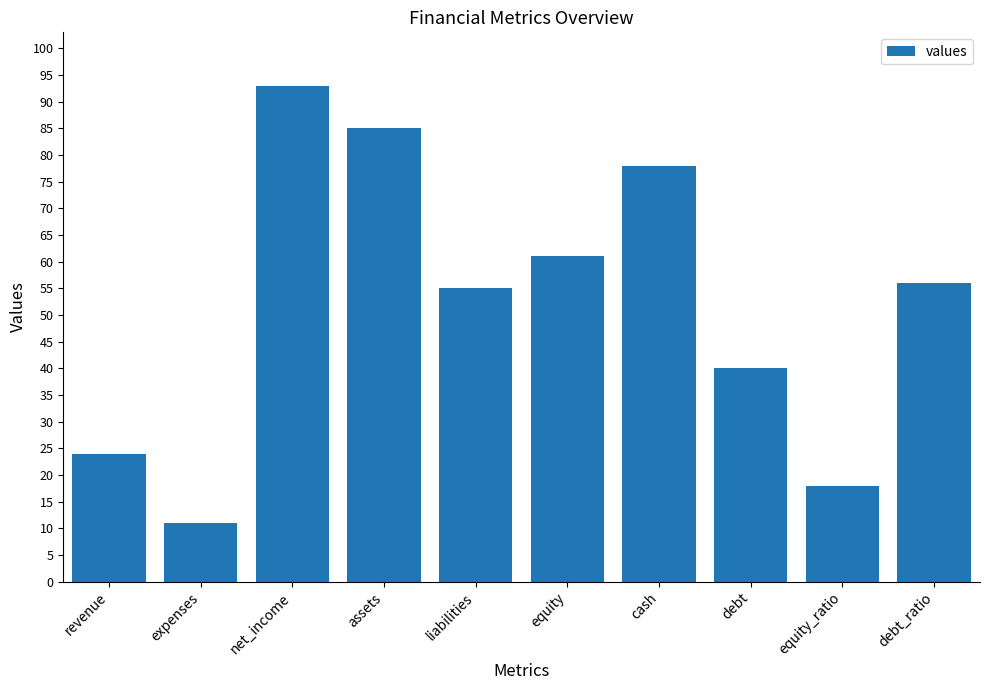

Reading left to right, transcribe all the data shown in this chart.

24	11	93	85	55	61	78	40	18	56